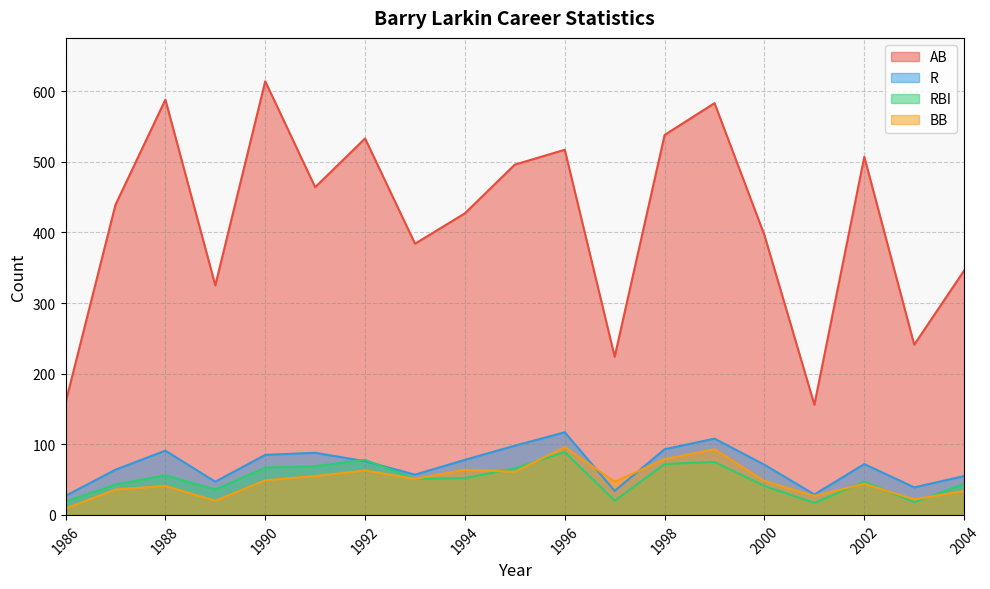

Is it true that RBI equals 19 at 1986?

True